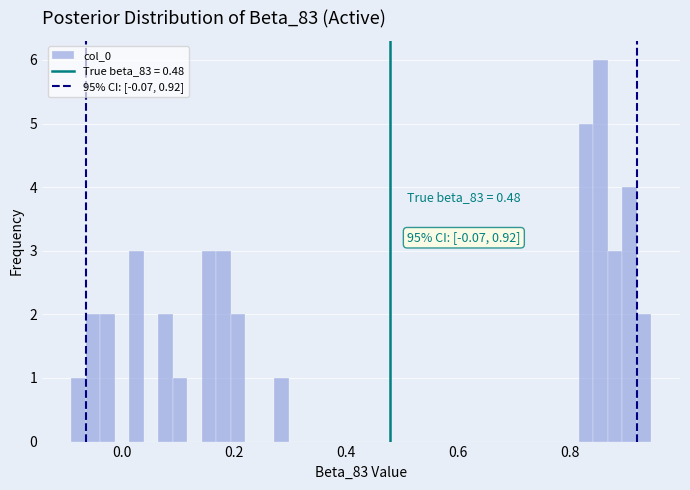

Around what value on the x-axis is the tallest bar? Give the approximate position of its centre, as read against the axis.

0.86